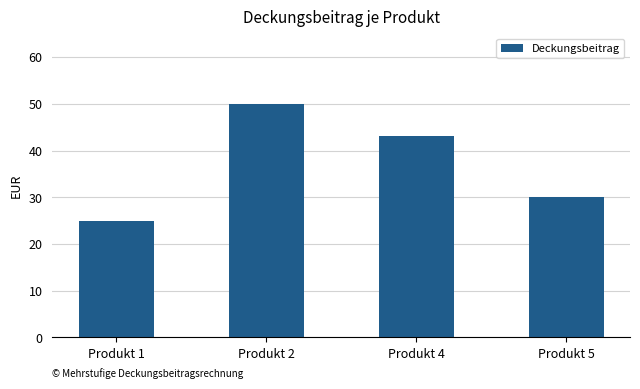

Where does the data first go above 43?

Produkt 2